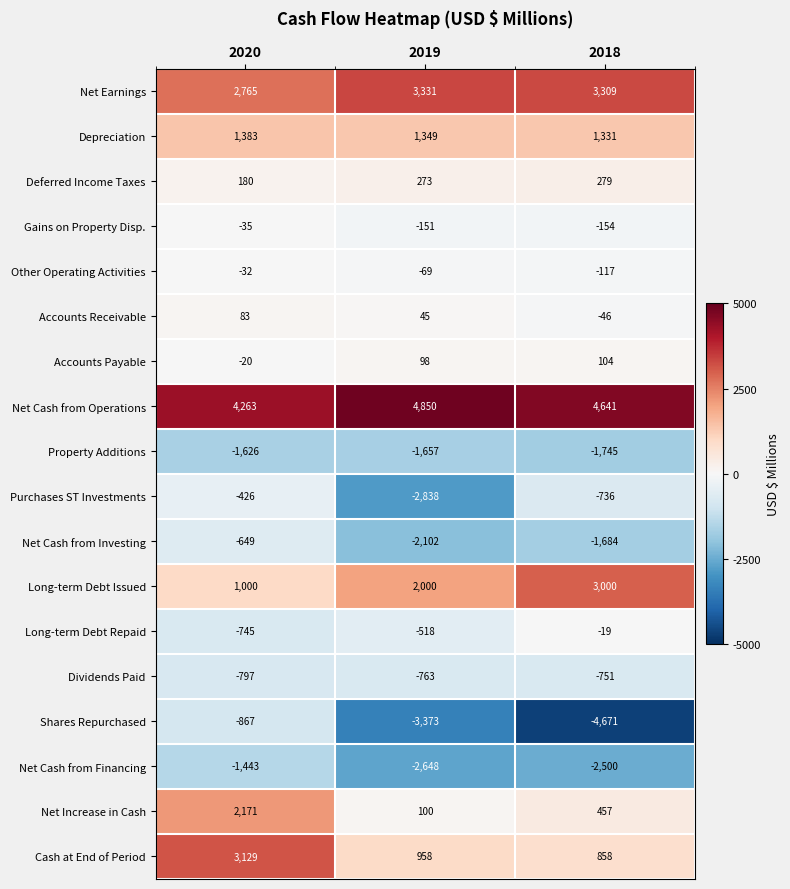

Count the number of data series in this chart.

18